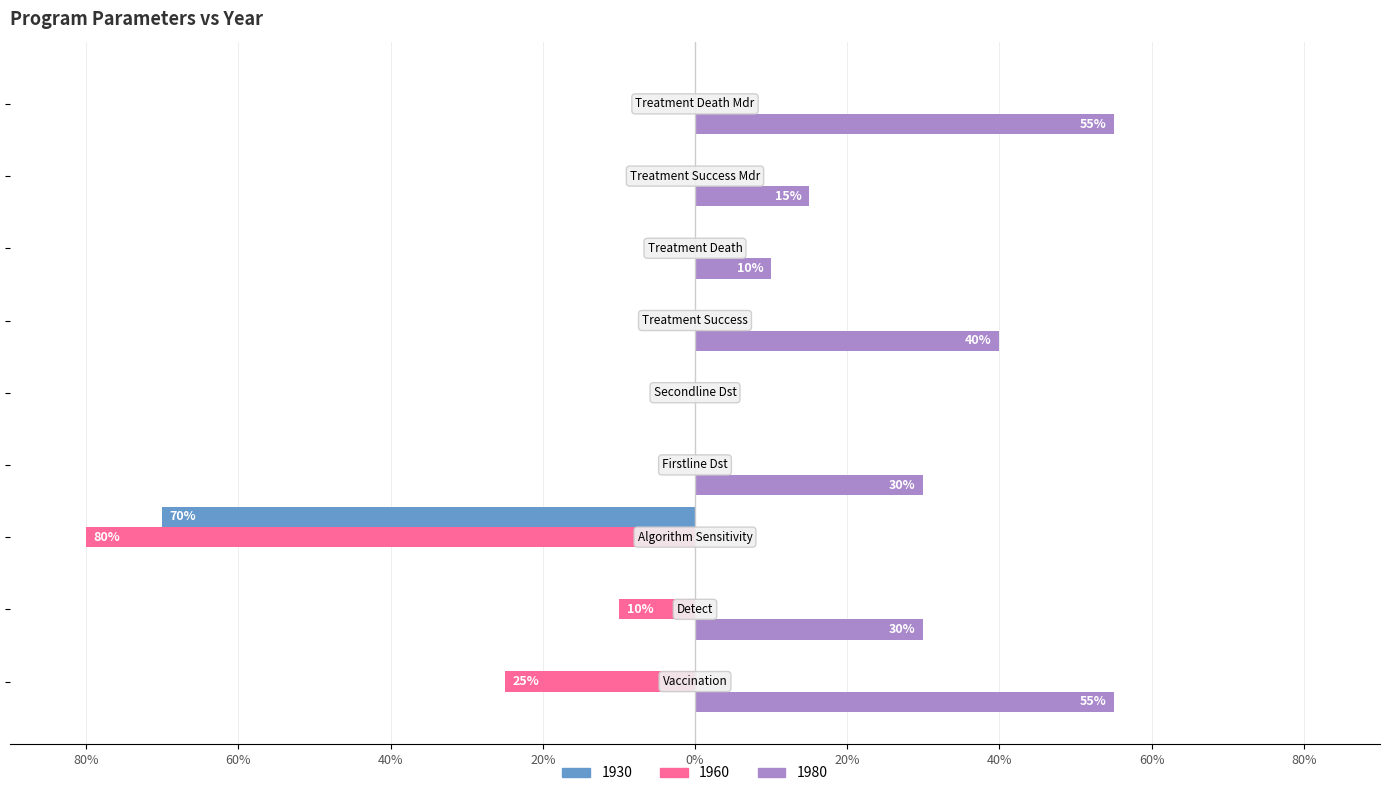

Reading right to left, transcribe all the data shown in this chart.

1930: perc_treatment_death_mdr=0	perc_treatment_success_mdr=0	perc_treatment_death=0	perc_treatment_success=0	perc_secondline_dst=0	perc_firstline_dst=0	perc_algorithm_sensitivity=-70	perc_detect=0	perc_vaccination=0
1960: perc_treatment_death_mdr=0	perc_treatment_success_mdr=0	perc_treatment_death=0	perc_treatment_success=0	perc_secondline_dst=0	perc_firstline_dst=0	perc_algorithm_sensitivity=-80	perc_detect=-10	perc_vaccination=-25
1980: perc_treatment_death_mdr=55	perc_treatment_success_mdr=15	perc_treatment_death=10	perc_treatment_success=40	perc_secondline_dst=0	perc_firstline_dst=30	perc_algorithm_sensitivity=0	perc_detect=30	perc_vaccination=55